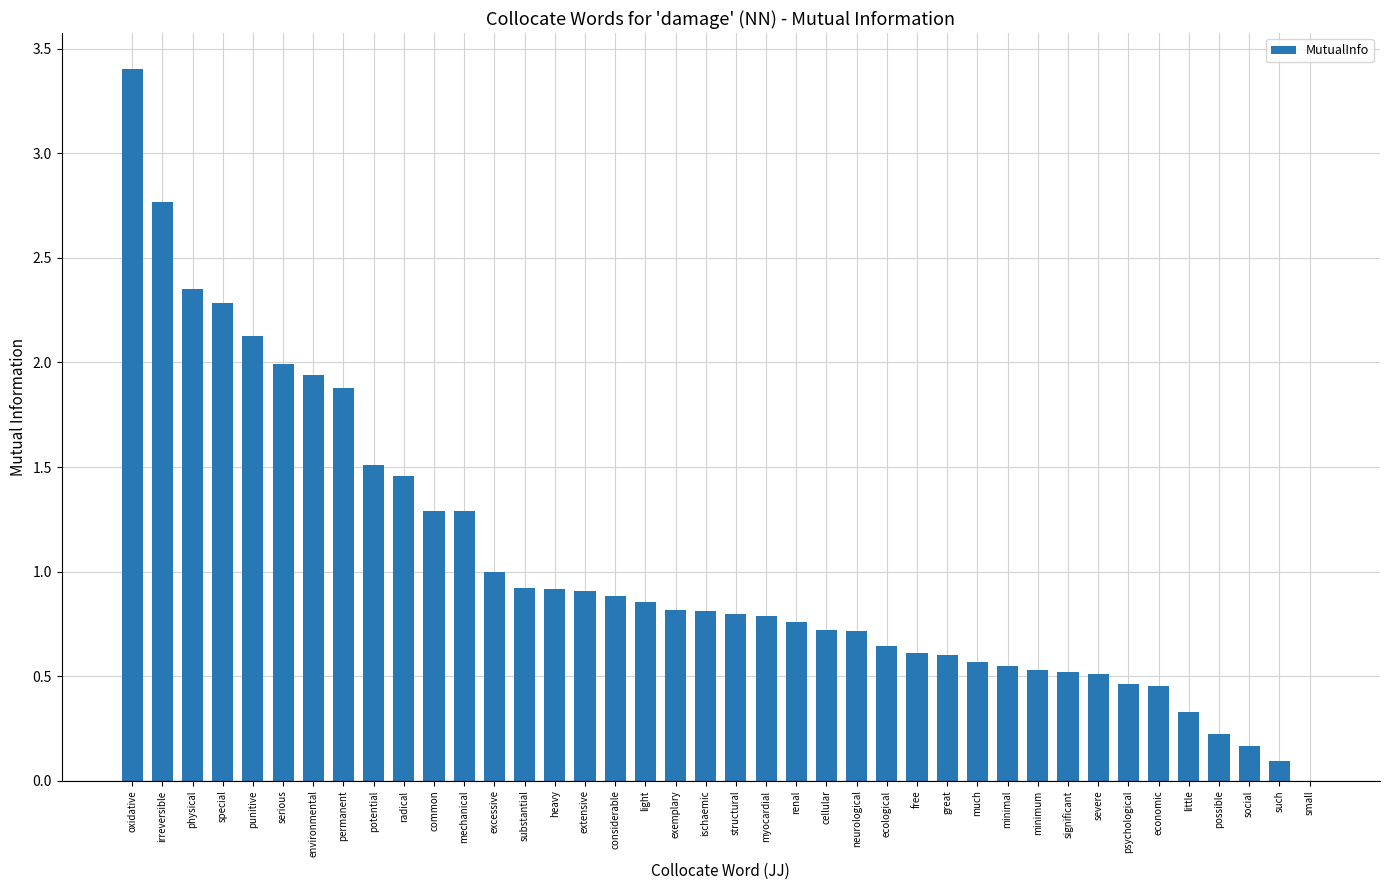

Between myocardial and physical, which is larger?

physical